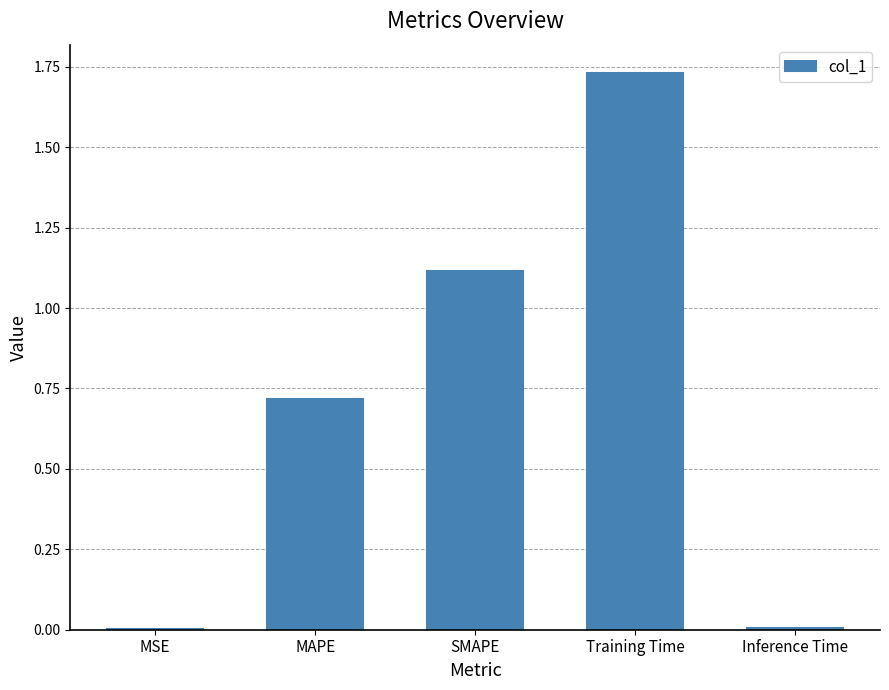

Are the bars horizontal?

No